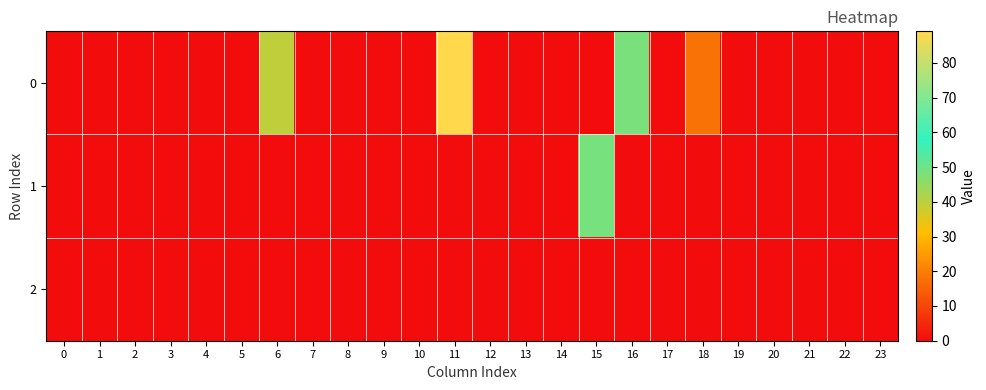

Reading left to right, list all the values displayed in this chart.

0: 0=0.0	1=0.0	2=0.0	3=0.0	4=0.0	5=0.0	6=39.5	7=0.0	8=0.0	9=0.0	10=0.0	11=89.1	12=0.0	13=0.0	14=0.0	15=0.0	16=48.7	17=0.0	18=18.0	19=0.0	20=0.0	21=0.0	22=0.0	23=0.0
1: 0=0.0	1=0.0	2=0.0	3=0.0	4=0.0	5=0.0	6=0.0	7=0.0	8=0.0	9=0.0	10=0.0	11=0.0	12=0.0	13=0.0	14=0.0	15=49.0	16=0.0	17=0.0	18=0.0	19=0.0	20=0.0	21=0.0	22=0.0	23=0.0
2: 0=0.0	1=0.0	2=0.0	3=0.0	4=0.0	5=0.0	6=0.0	7=0.0	8=0.0	9=0.0	10=0.0	11=0.0	12=0.0	13=0.0	14=0.0	15=0.0	16=0.0	17=0.0	18=0.0	19=0.0	20=0.0	21=0.0	22=0.0	23=0.0